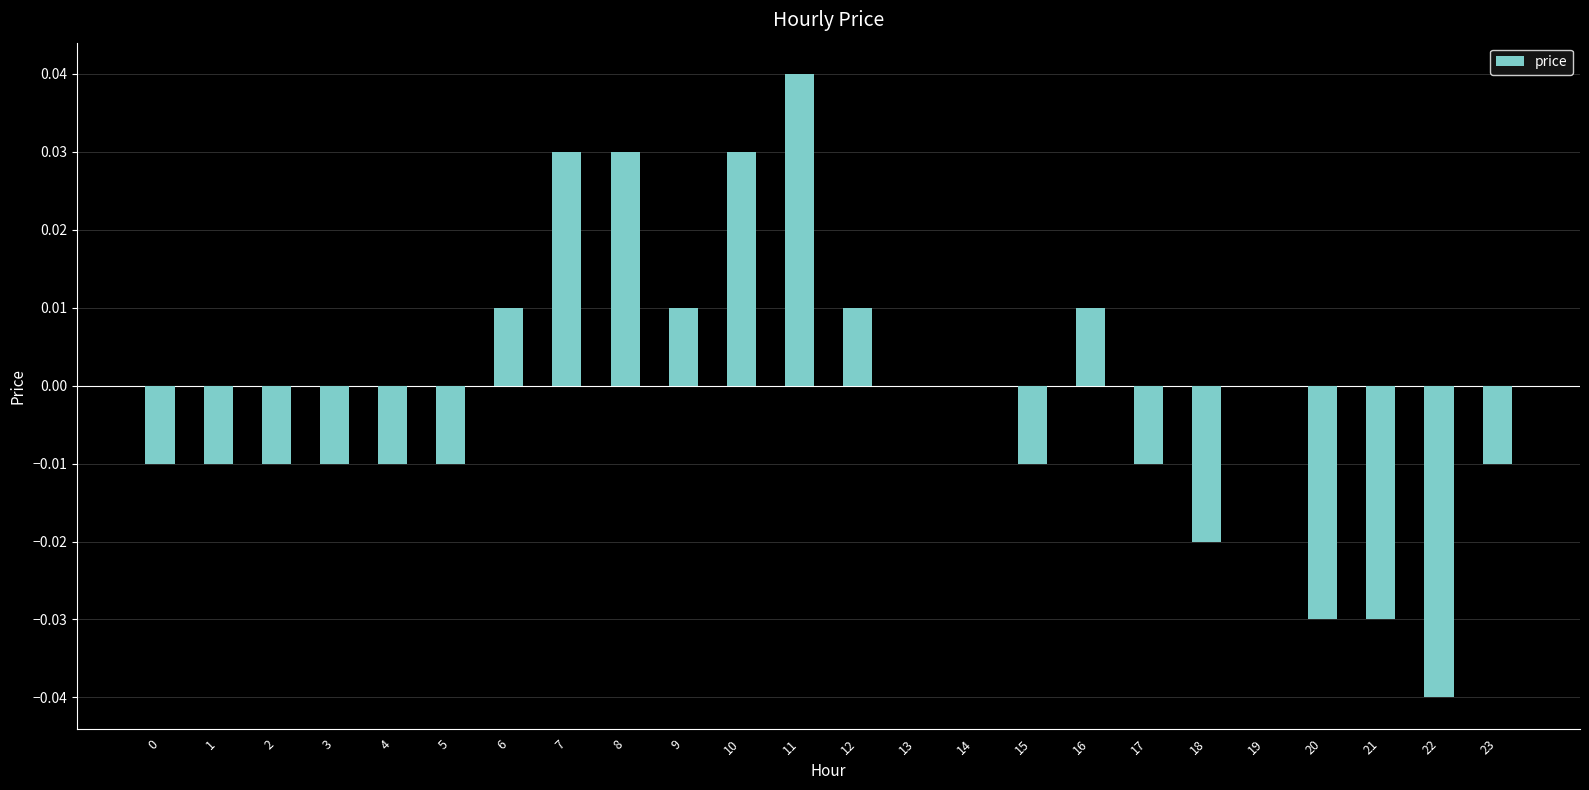

True or false: the data shows 0.0 at 7.

True